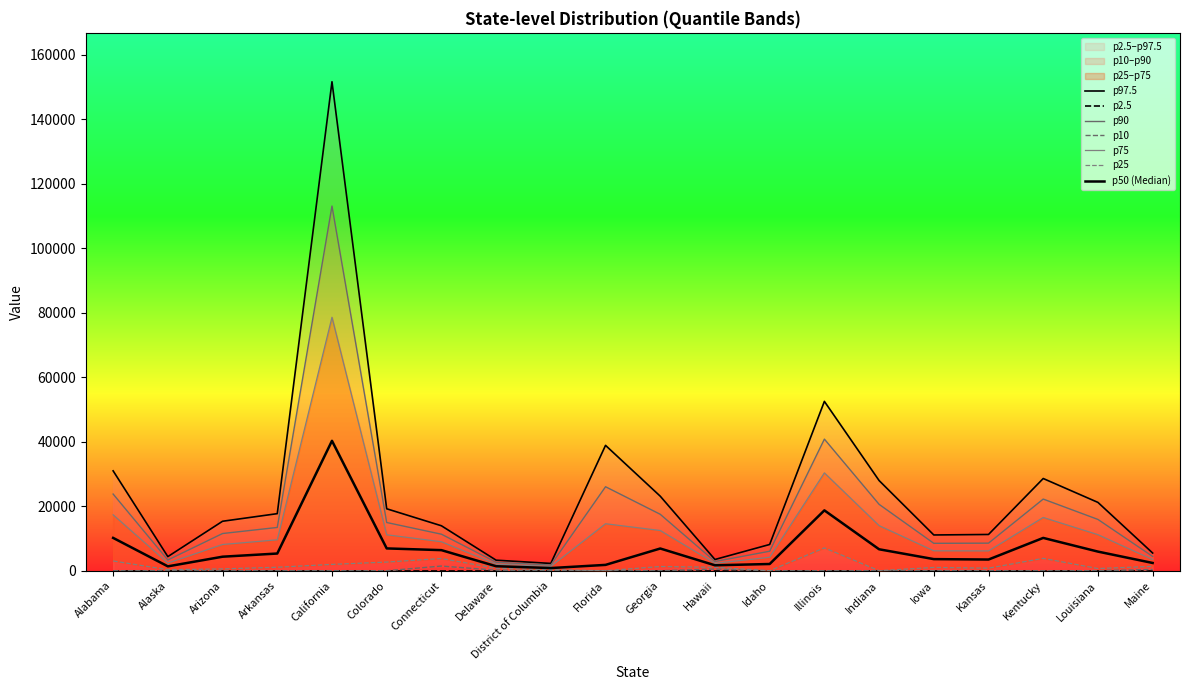

True or false: p50 and p97.5 cross at least once.

False